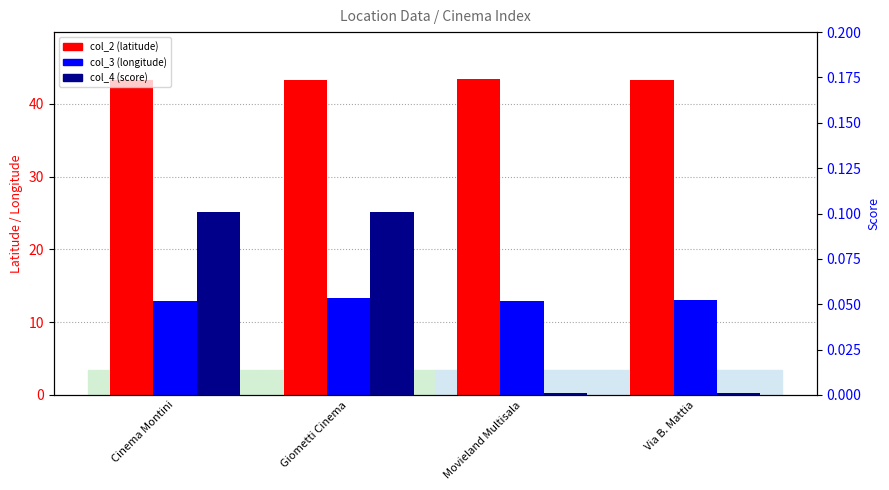

The col_4 (score) series shows 0.0 at Via B. Mattia. True or false?

True